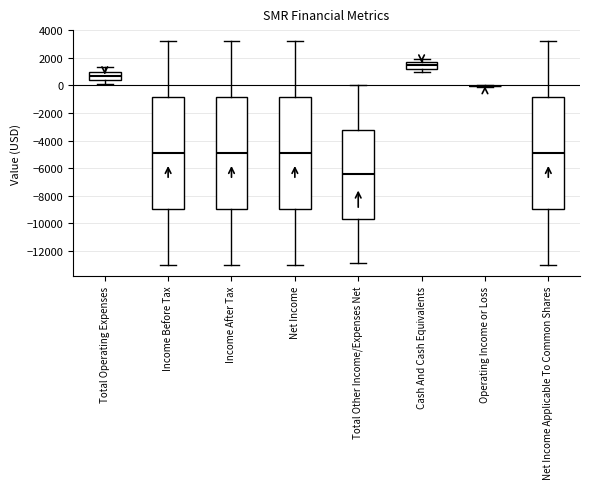

Where is the upper edge of the box for Cash And Cash Equivalents on the y-axis? The values are not printed on the chart, so give them approximately, as read against the axis.

1600